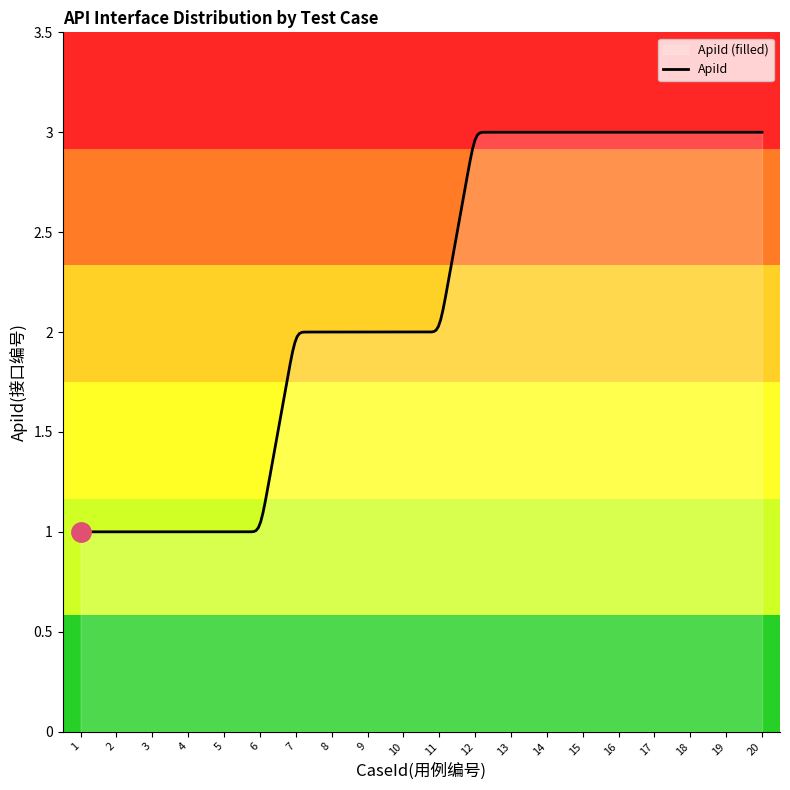

What is the ratio of the value at 15 to the value at 14?

1.0